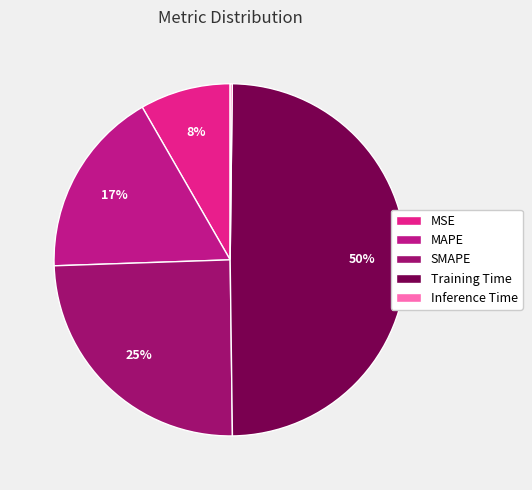

What is the ratio of the value at SMAPE to the value at Training Time?

0.5